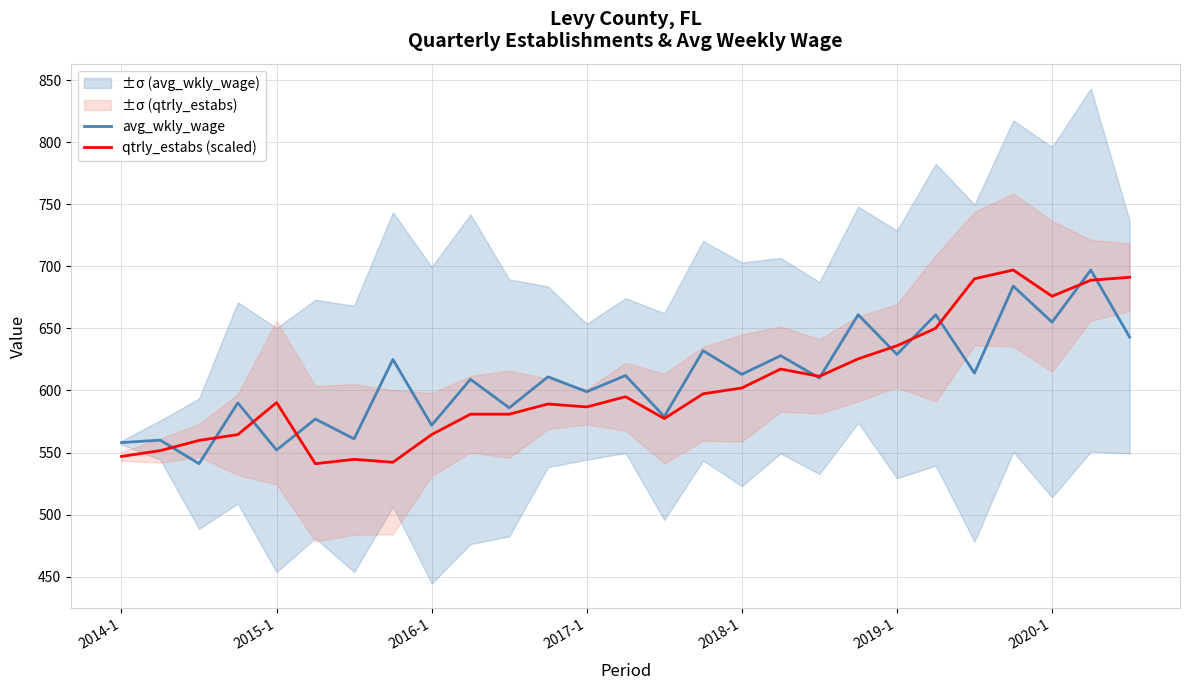

How many lines are shown in the chart?

2